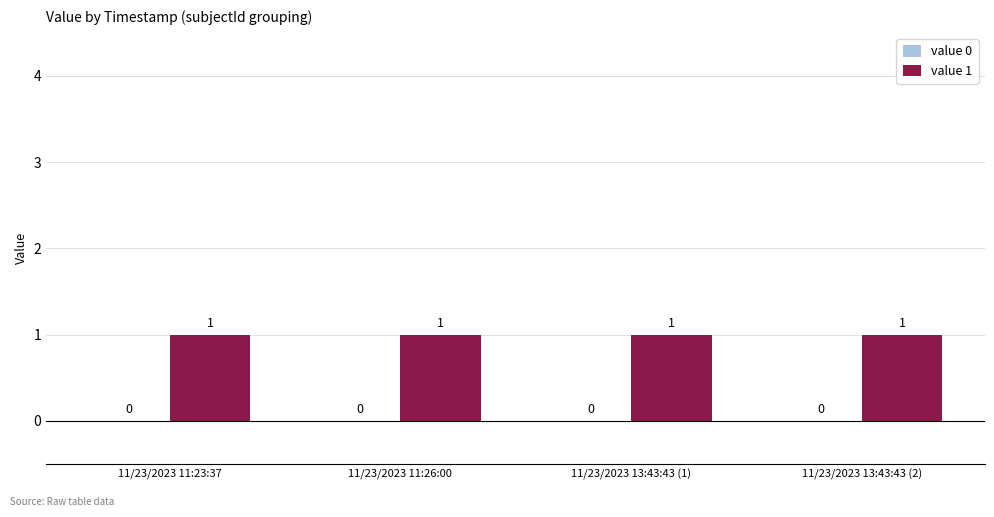

What is the label of the 4th bar from the right?

11/23/2023 11:23:37